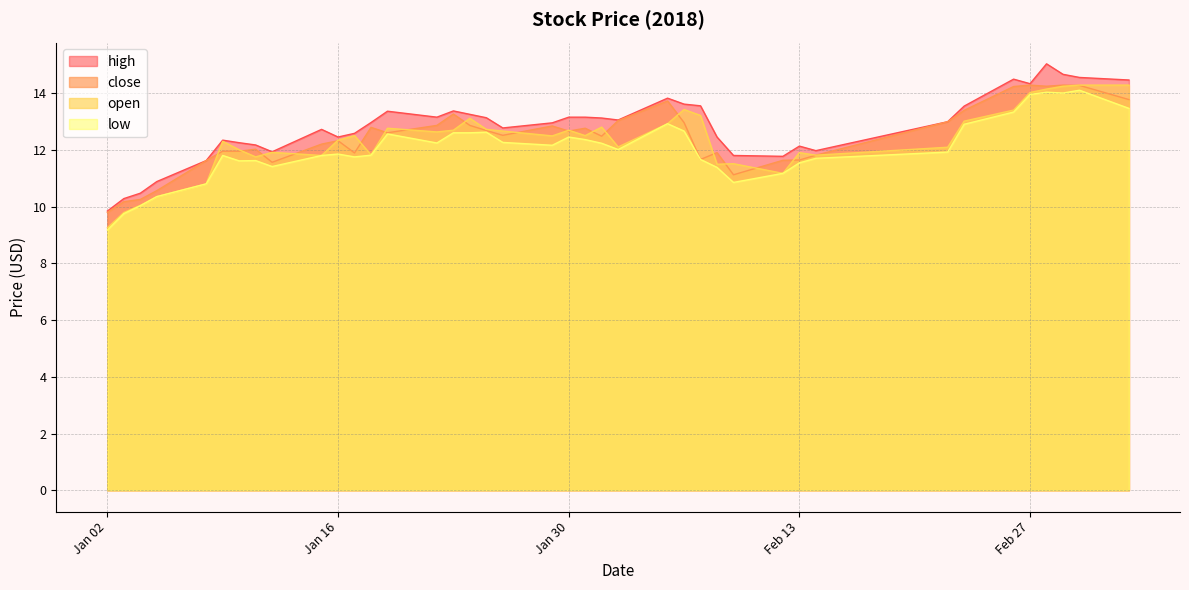

True or false: open and close intersect in this chart.

True